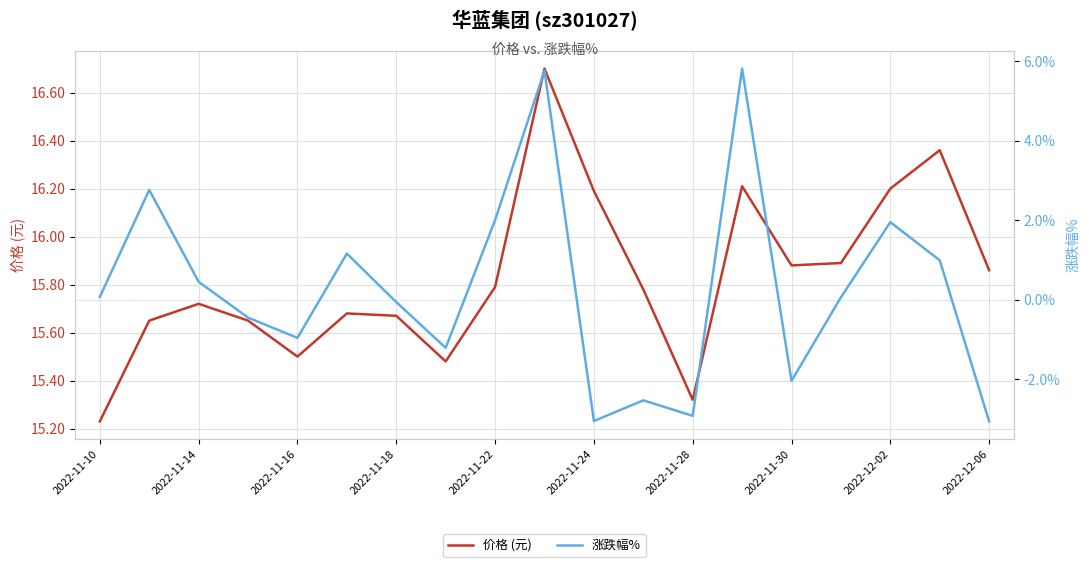

How many lines are shown in the chart?

2